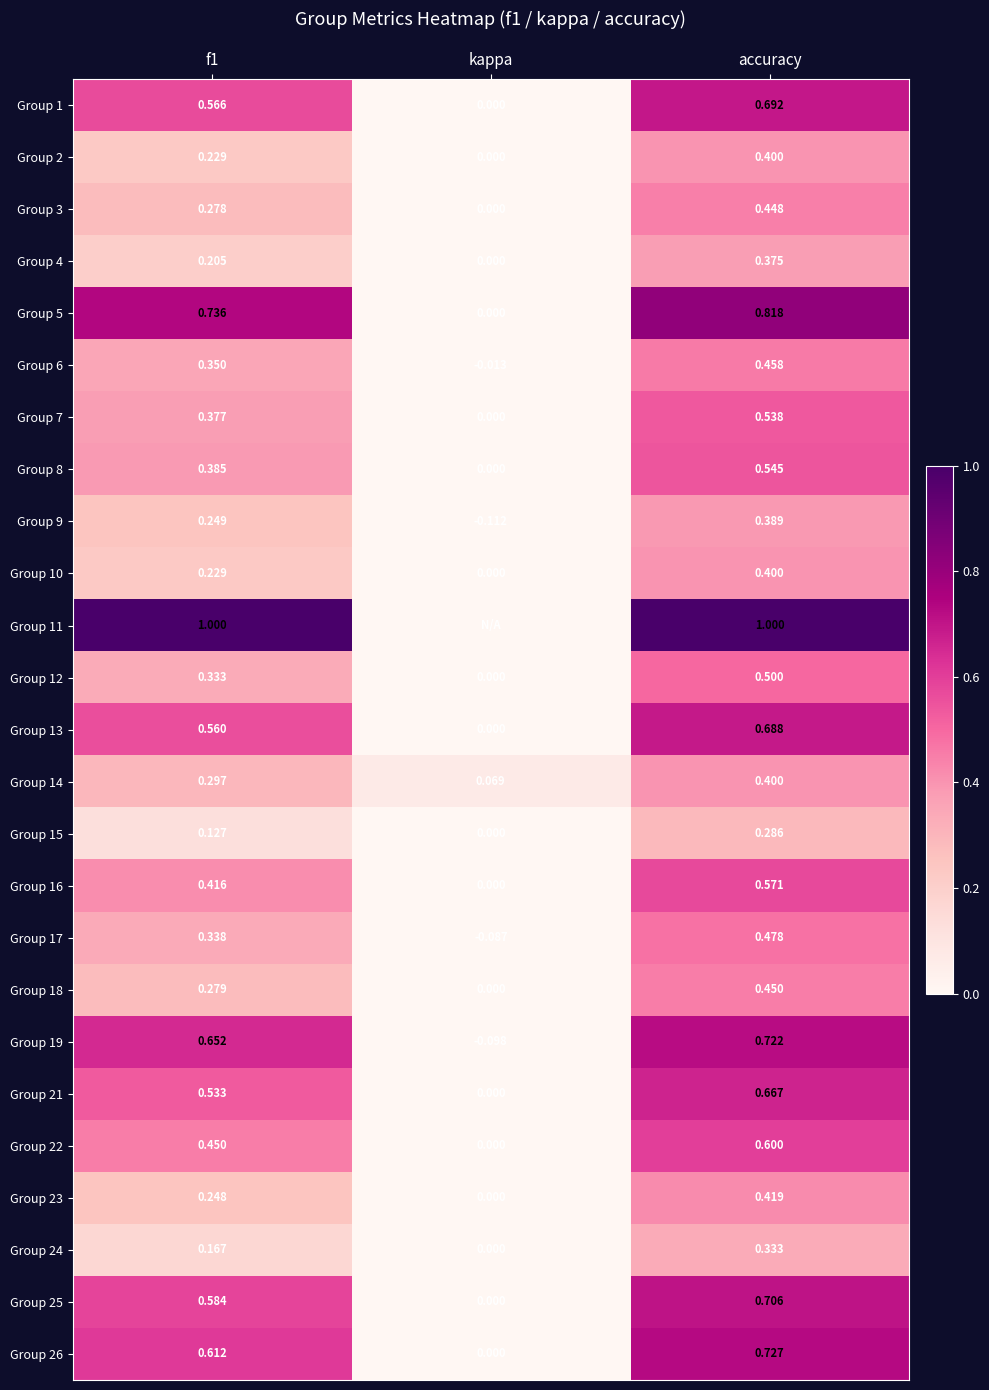

At which label does Group 25 reach its minimum?

kappa